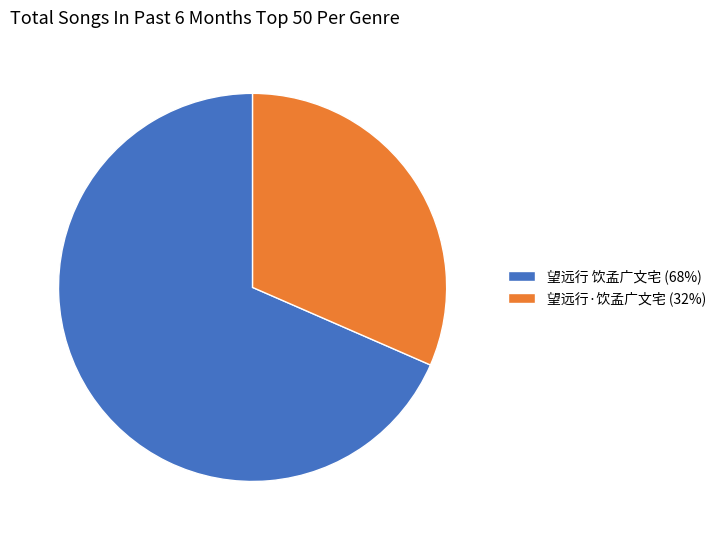

Between 望远行·饮孟广文宅 (32%) and 望远行 饮孟广文宅 (68%), which is larger?

望远行 饮孟广文宅 (68%)